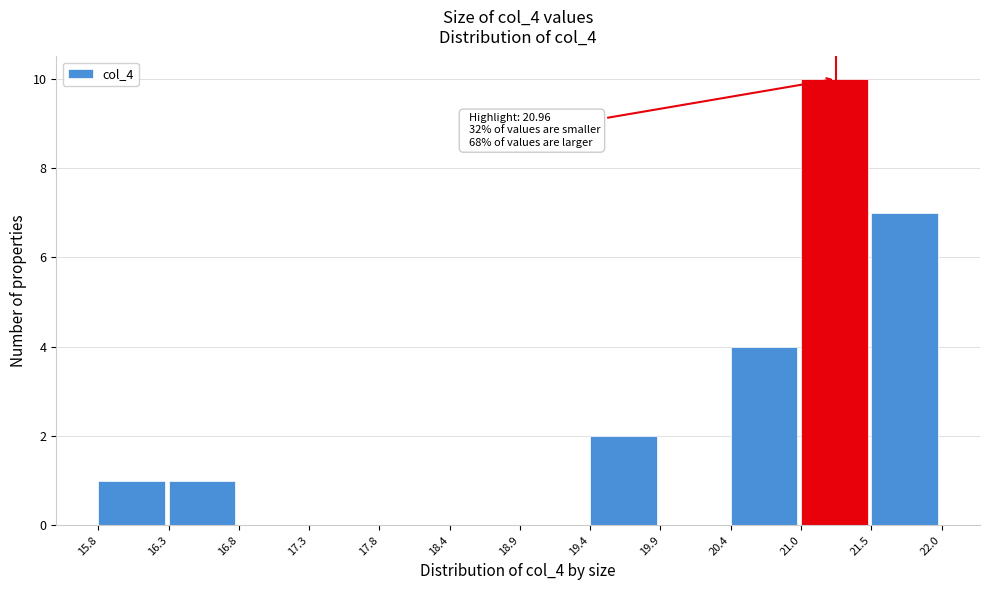

Over which range of the x-axis is the bar tallest?

21.0 to 21.5